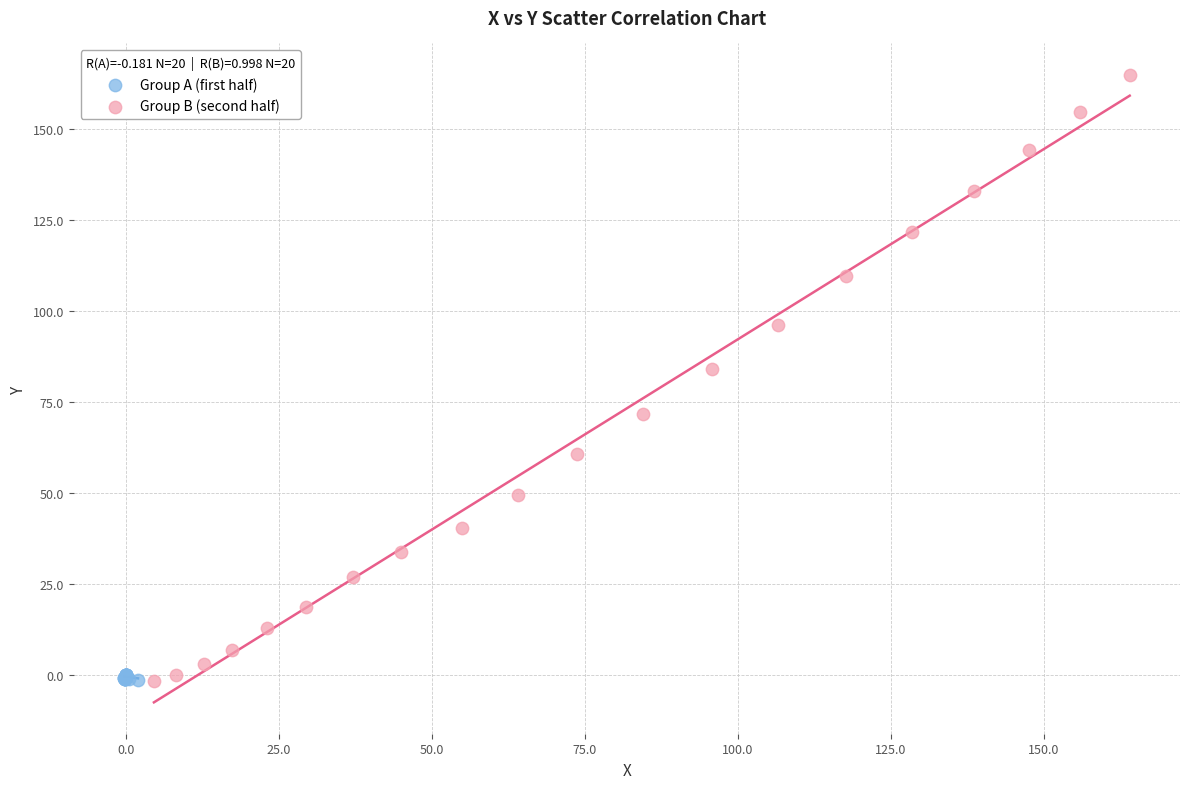

What are all the series names shown in the legend?

Group A (first half), Group B (second half)